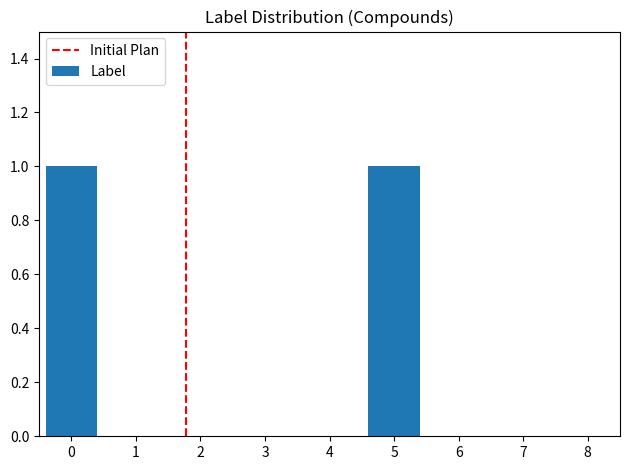

Is it true that the value at 8 is 0?

True